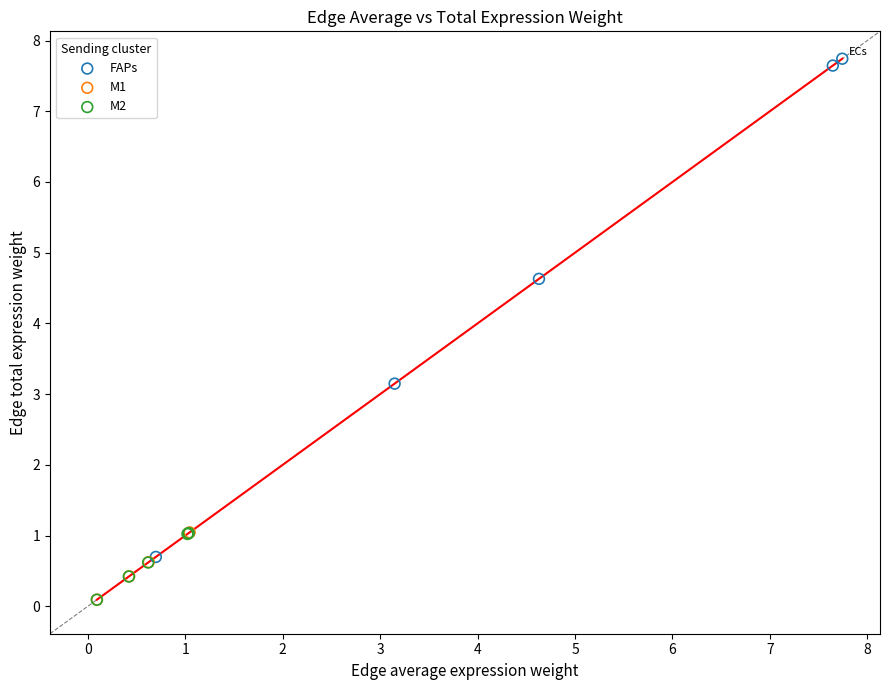

Which series has the largest Y range (max minus min)?

FAPs